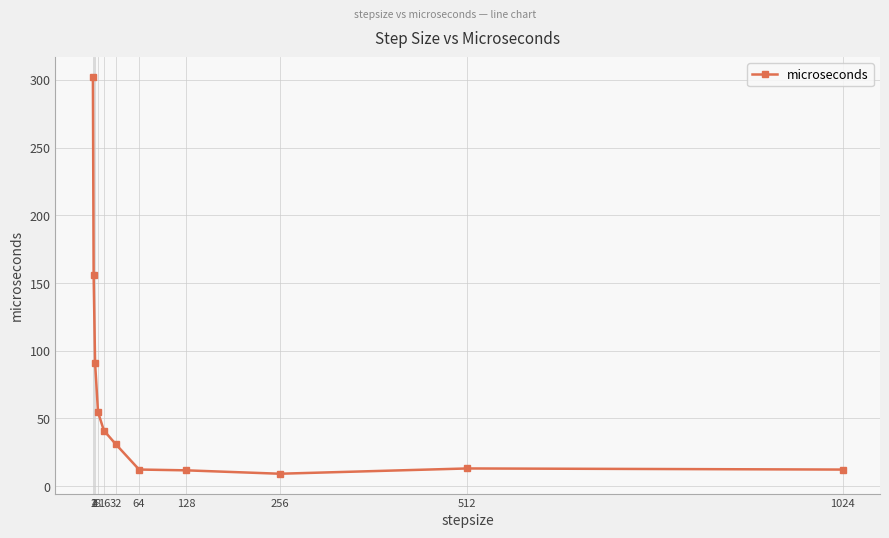

Does the chart display data point markers on the line(s)?

Yes